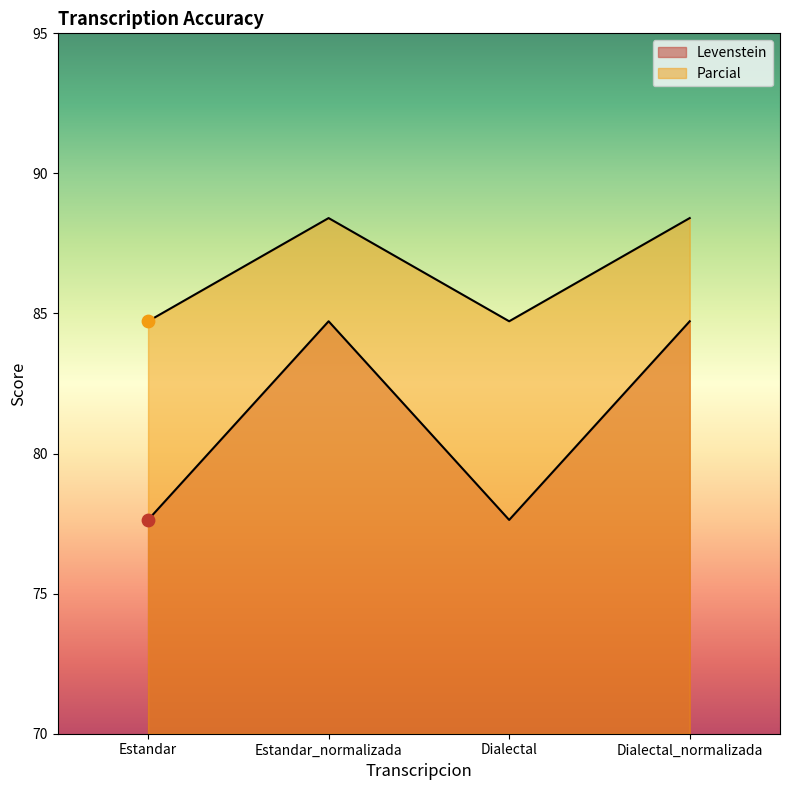

Which series contains the highest Y value?

Parcial